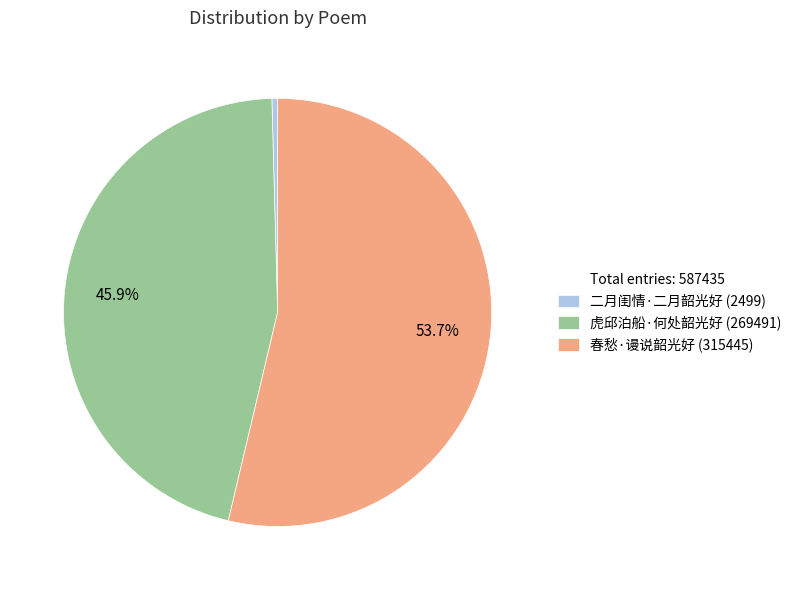

To the nearest percent, what is the average slice percentage?

33%